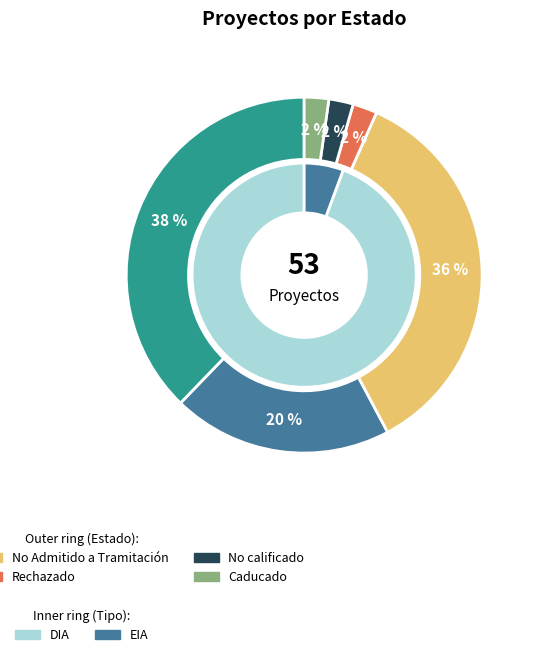

To the nearest percent, what is the combined percentage of No Admitido a Tramitación and Aprobado?

73%